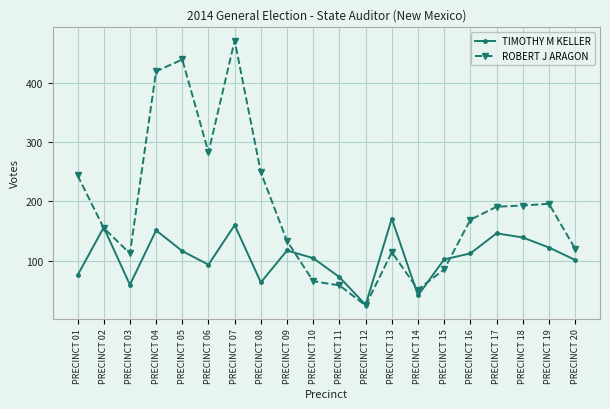

Which category has the lowest value in the TIMOTHY M KELLER series?

PRECINCT 12